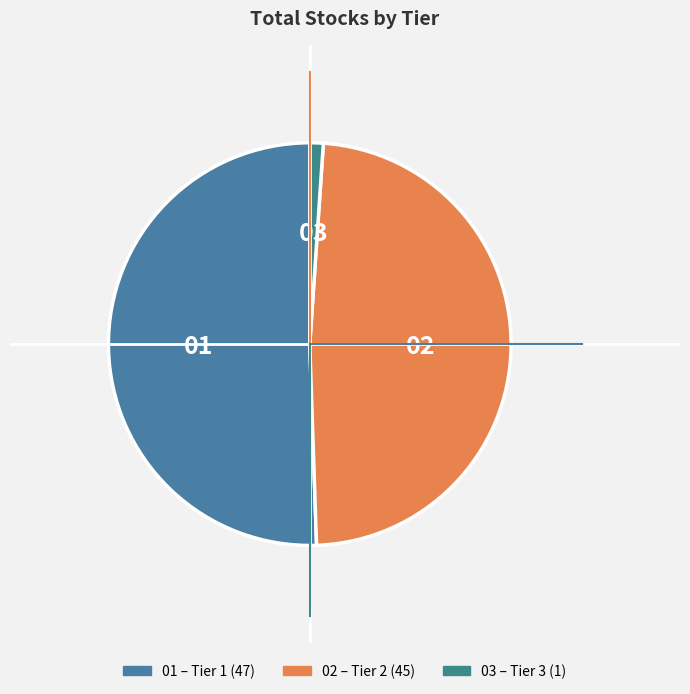

To the nearest percent, what is the average slice percentage?

33%